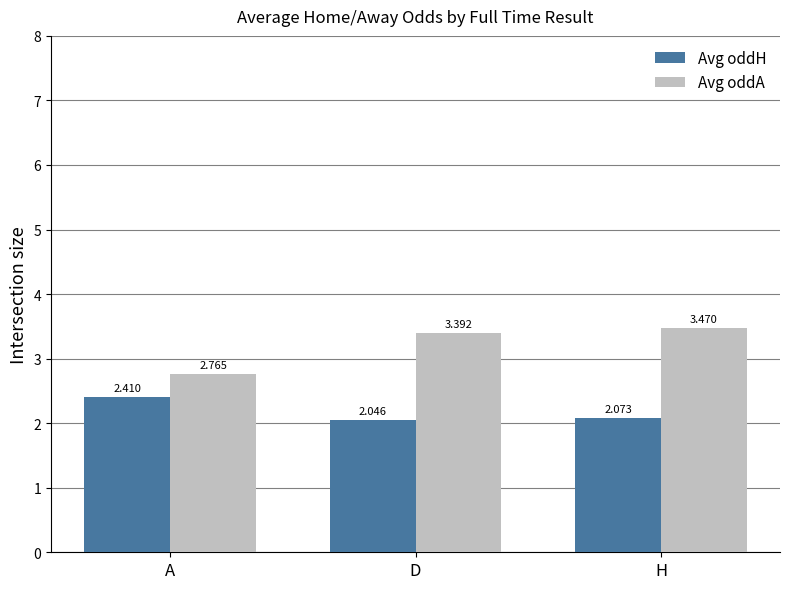

What is the label of the 3rd bar from the right?

A